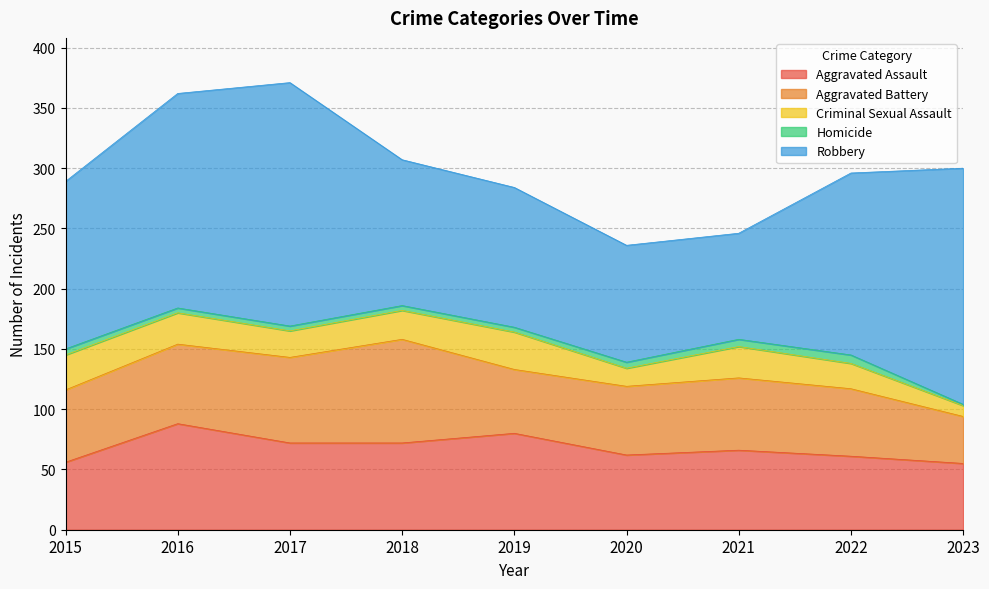

What is the difference between the maximum and minimum values in the Robbery series?

114